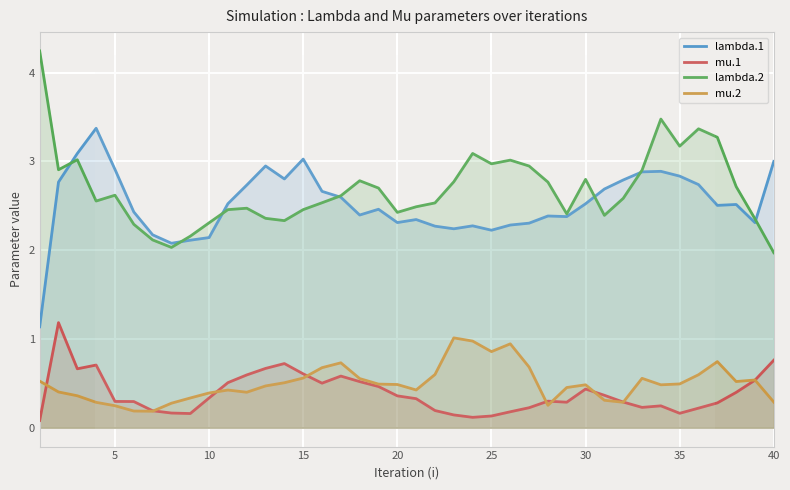

What is the lowest value of the lambda.1 series?

1.1